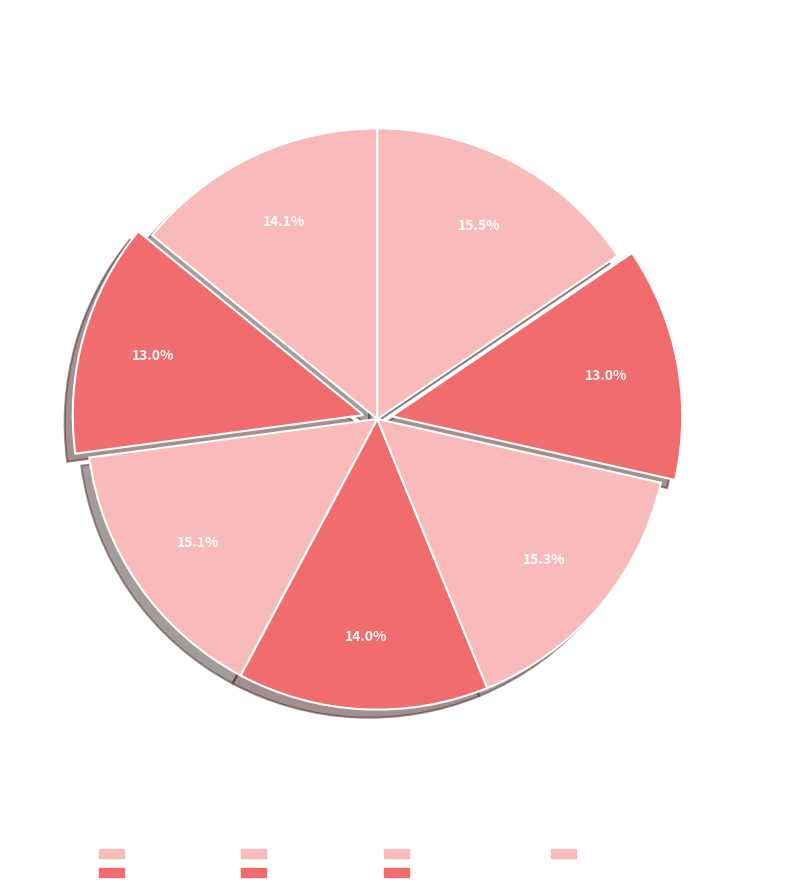

Is there a majority slice in this chart?

No